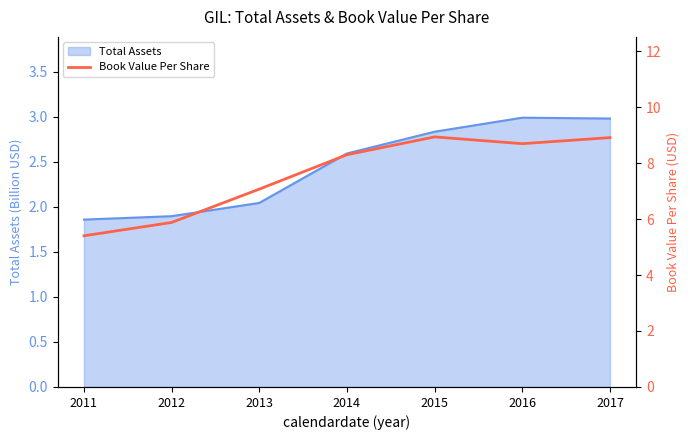

True or false: the data has more than 0 interior local peaks.

True